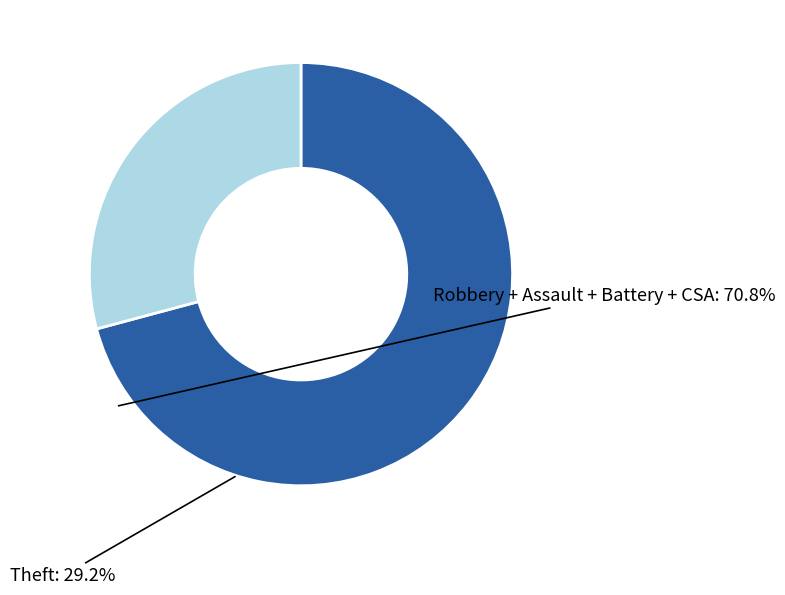

What is the smallest slice in the pie chart?

Theft